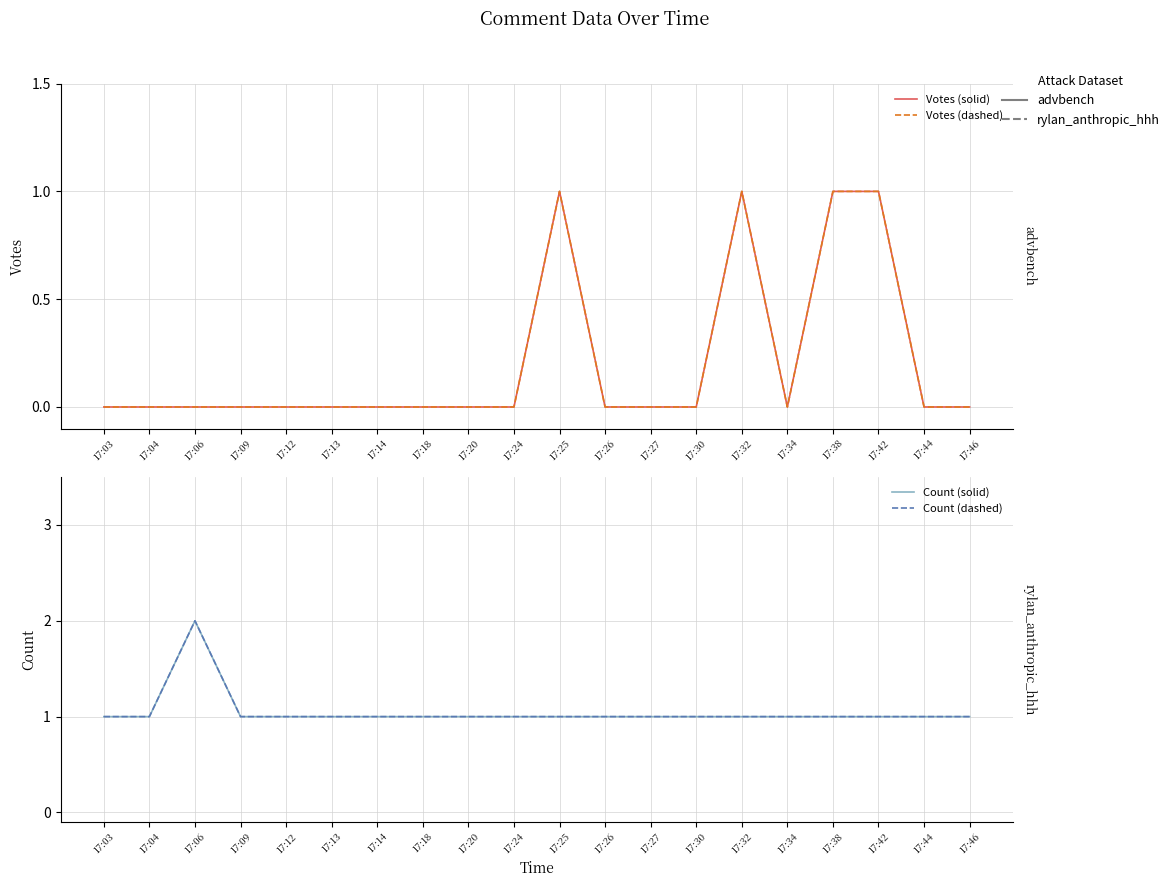

What is the sum of all Count (solid) values?

21